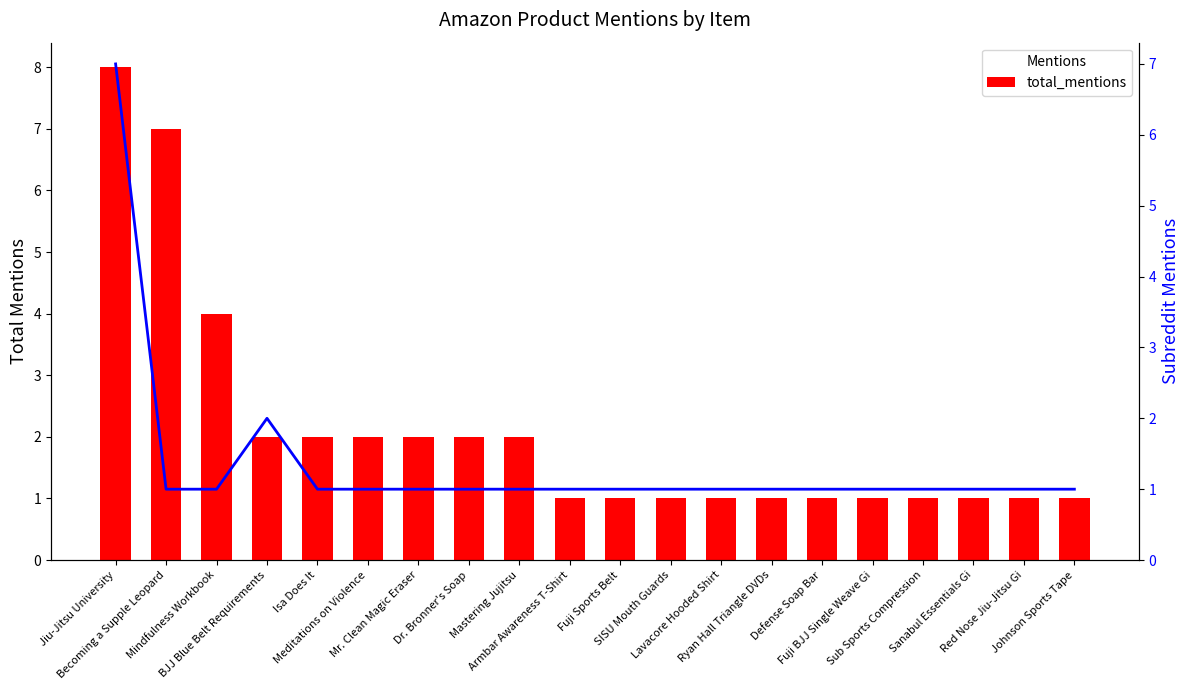

Between Mr. Clean Magic Eraser and Jiu-Jitsu University, which is larger?

Jiu-Jitsu University